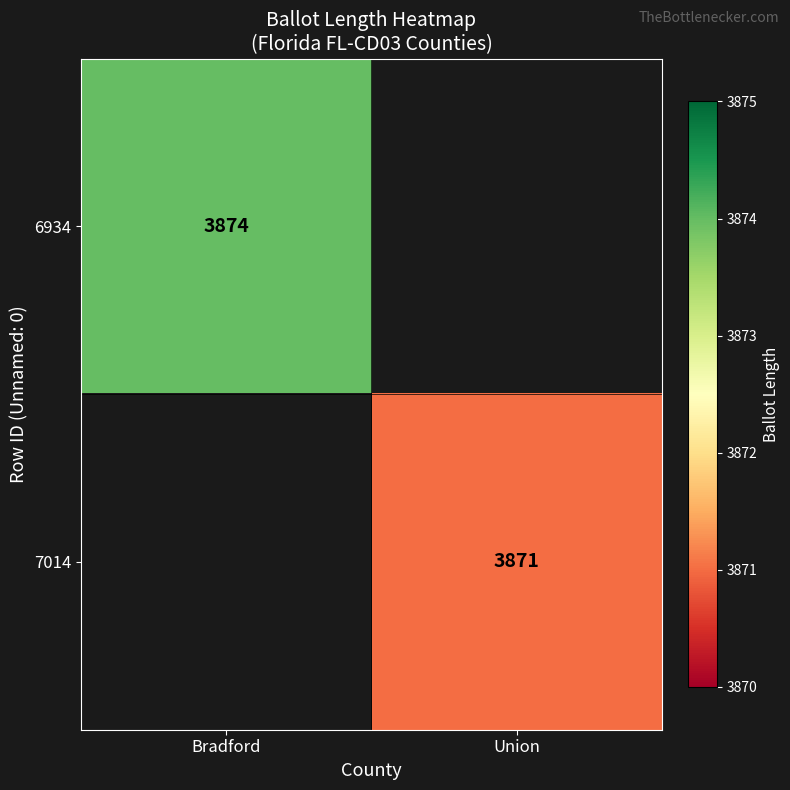

Is the value of 6934 at Bradford greater than the value of 7014 at Union?

Yes